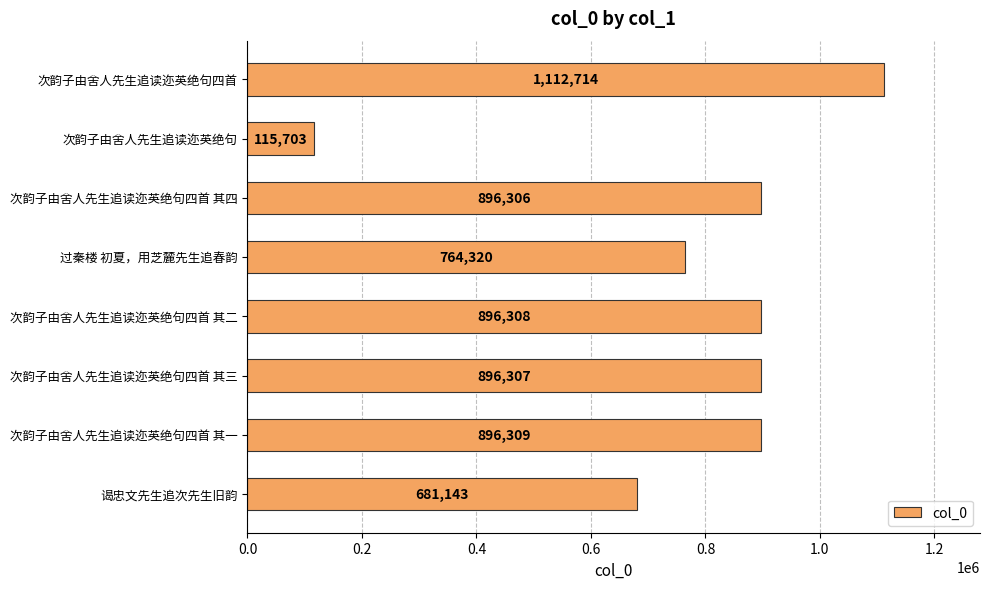

What position from the bottom is 次韵子由舍人先生追读迩英绝句四首 其四?

6